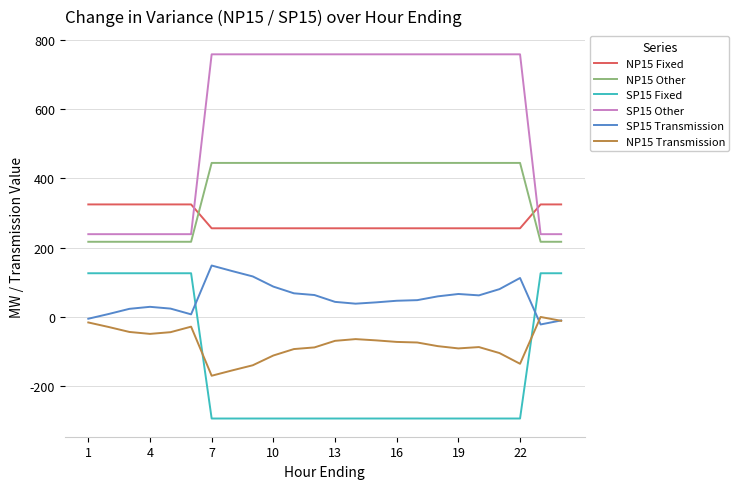

Which series has the largest range (max minus min)?

SP15 Other